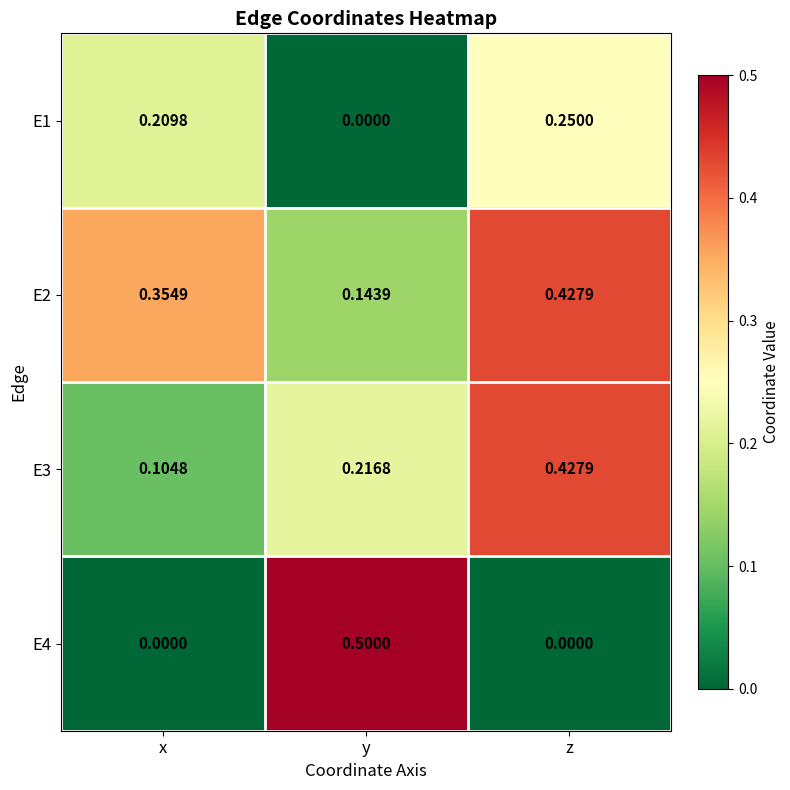

List the labels in order of E2 value, smallest first.

y, x, z